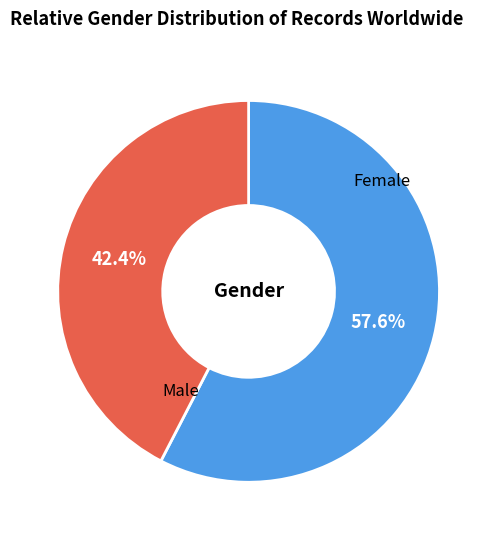

How many segments does this pie chart have?

2